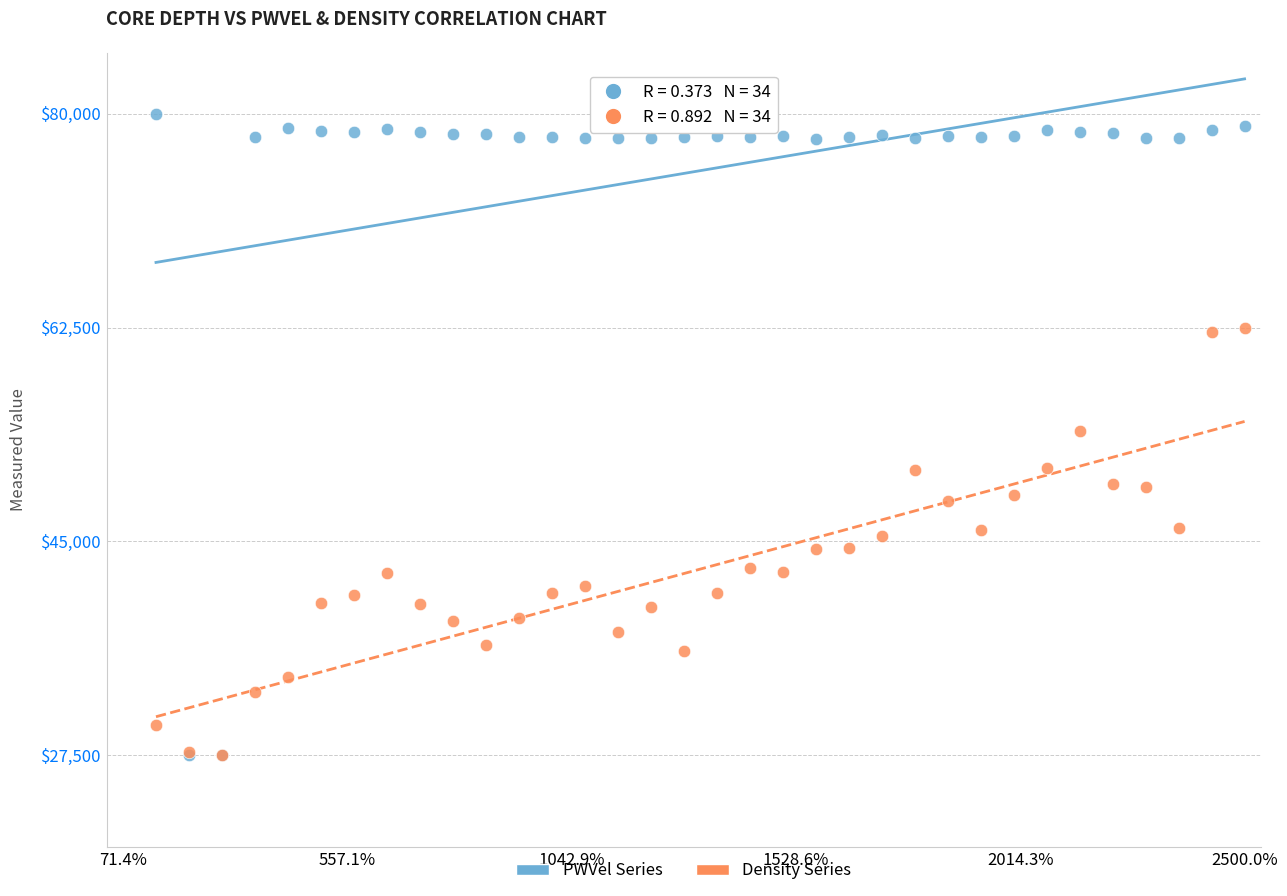

What are all the series names shown in the legend?

PWVel Series, Density Series